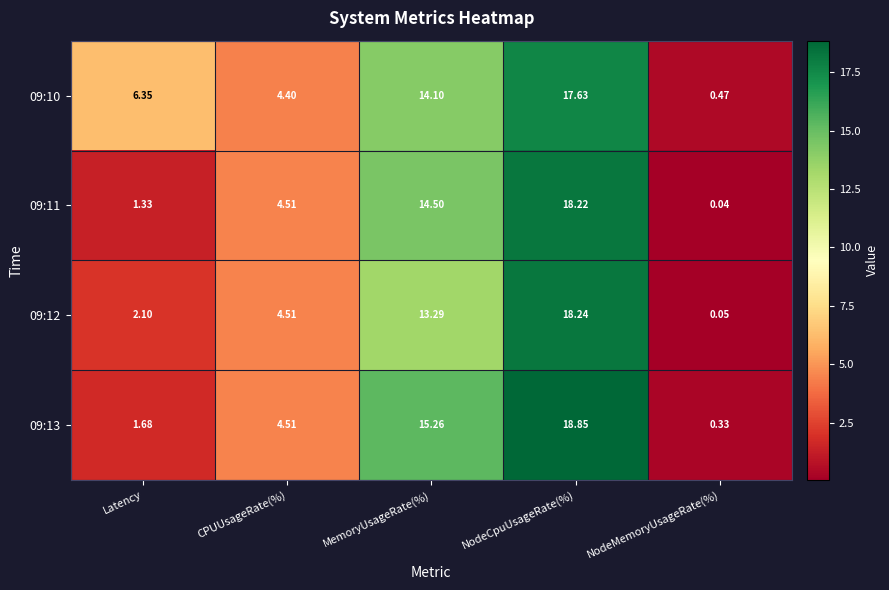

How many values in the 09:13 series are below 4?

2